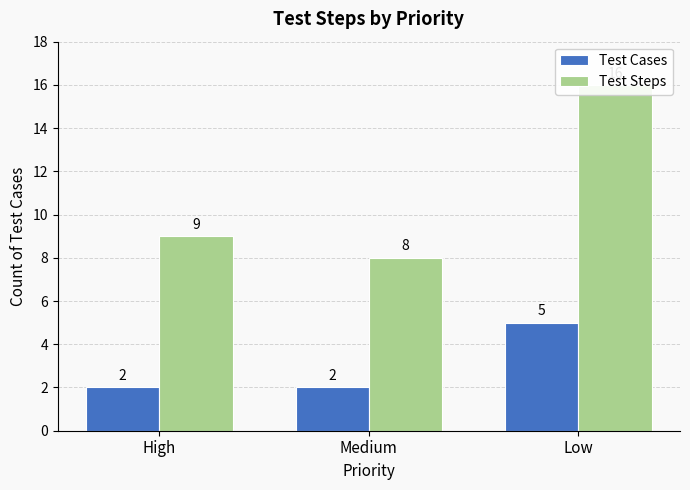

At which category is the sum across all series the highest?

Low